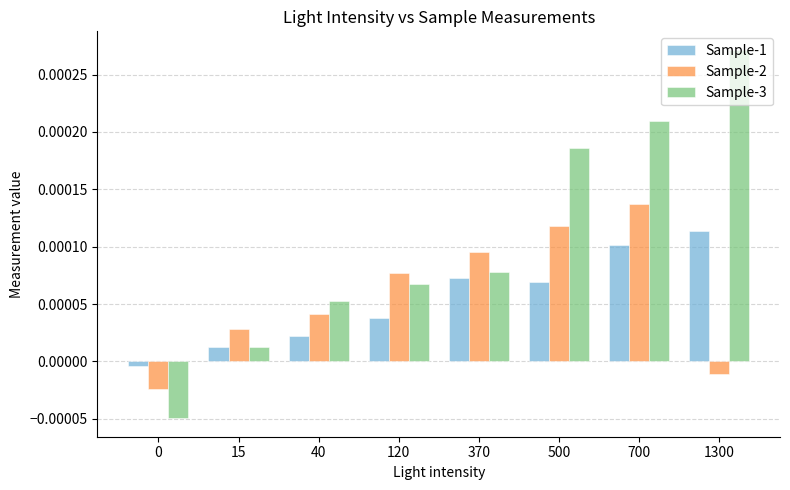

Which series has the largest range (max minus min)?

Sample-3